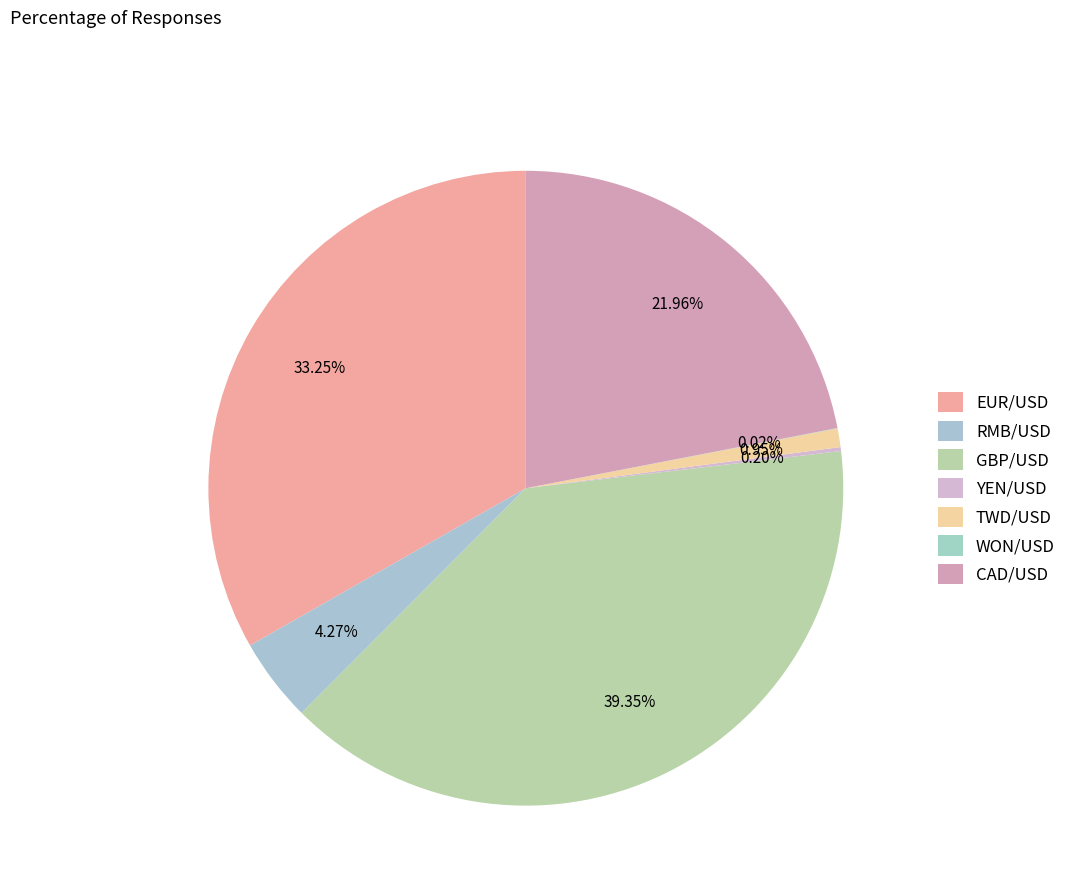

What percentage is the GBP/USD slice, to the nearest percent?

39%